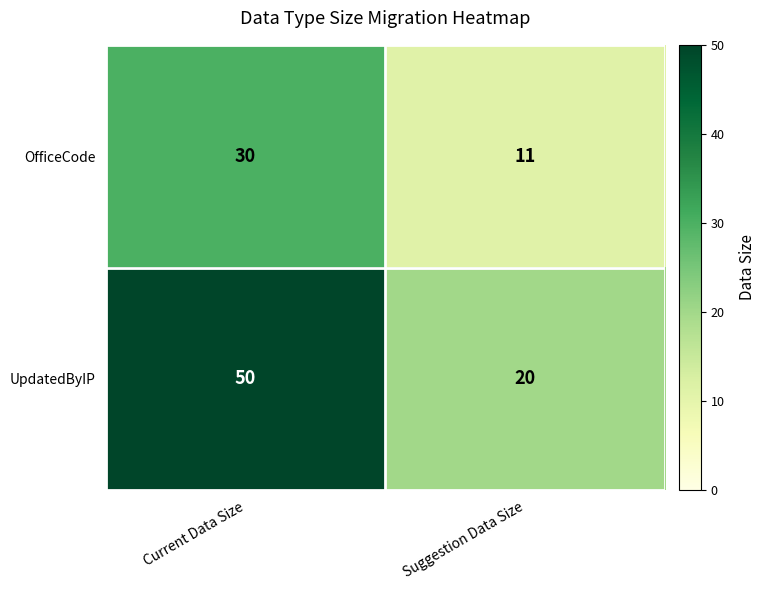

What is the sum of the OfficeCode values at Suggestion Data Size and Current Data Size?

41